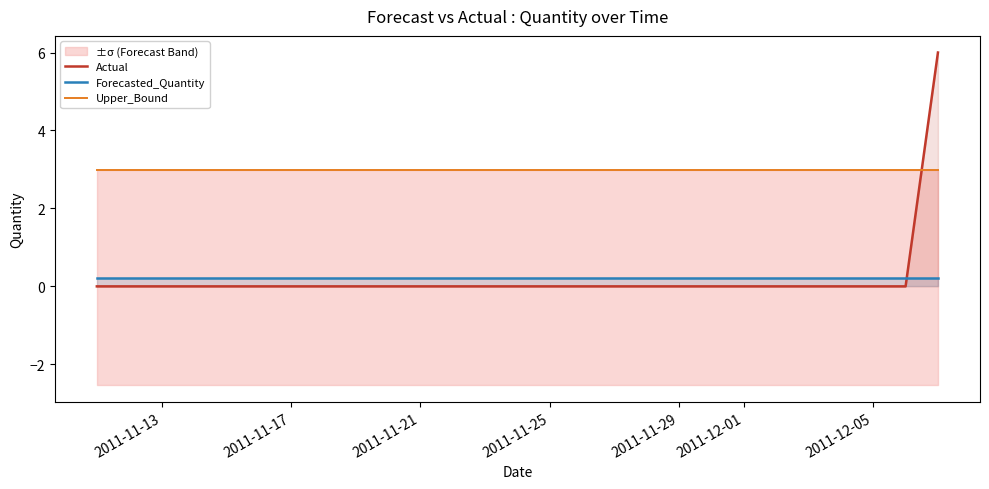

True or false: Forecasted_Quantity has more than 2 points higher than both neighbors.

False